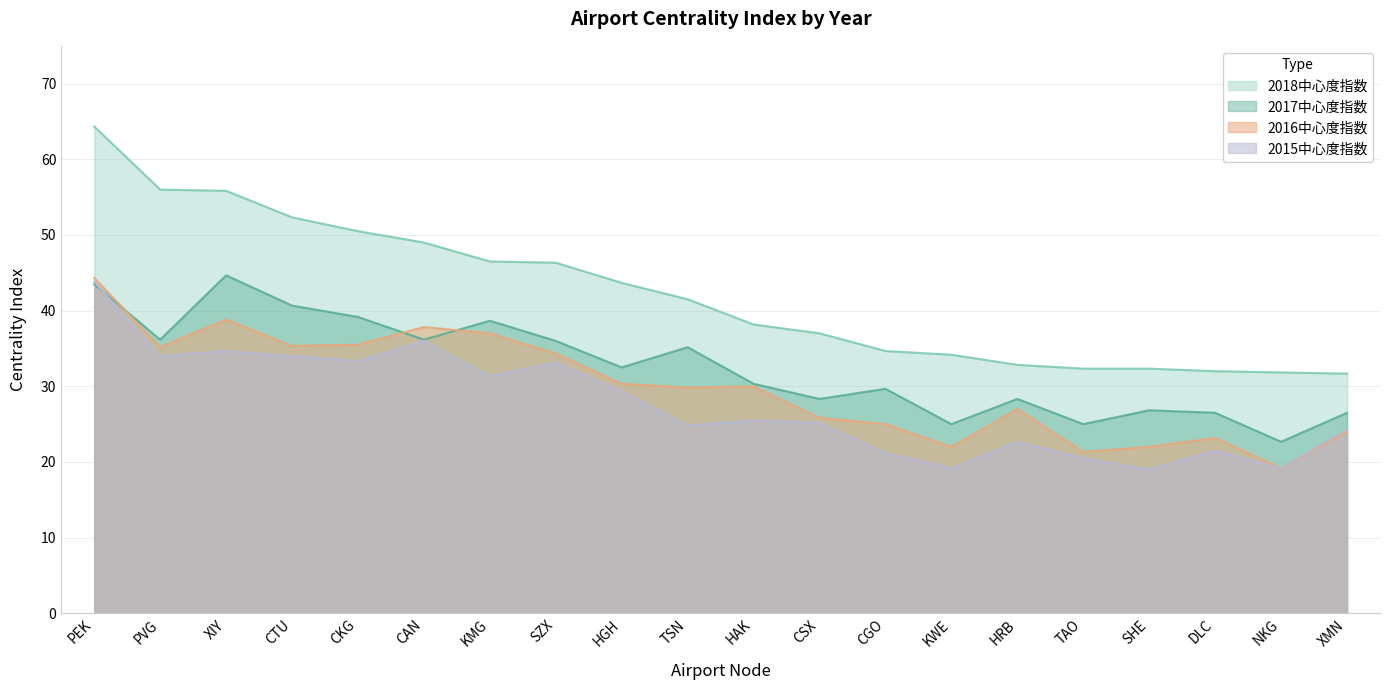

Does the chart have visible grid lines?

Yes